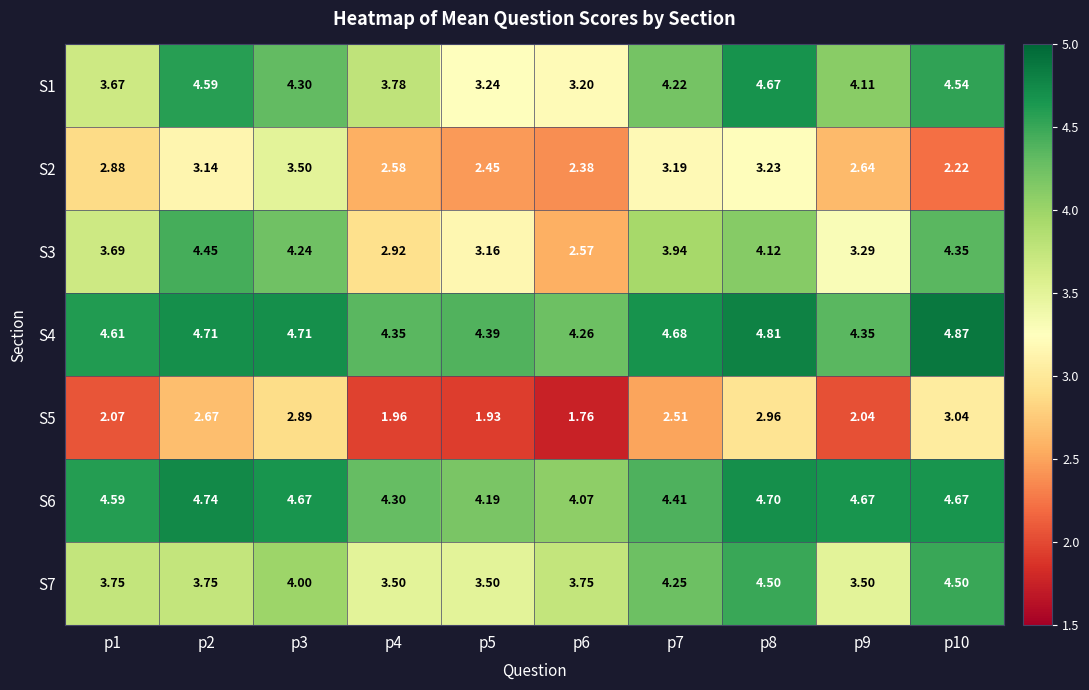

What is the total value across all series at p2?

28.1